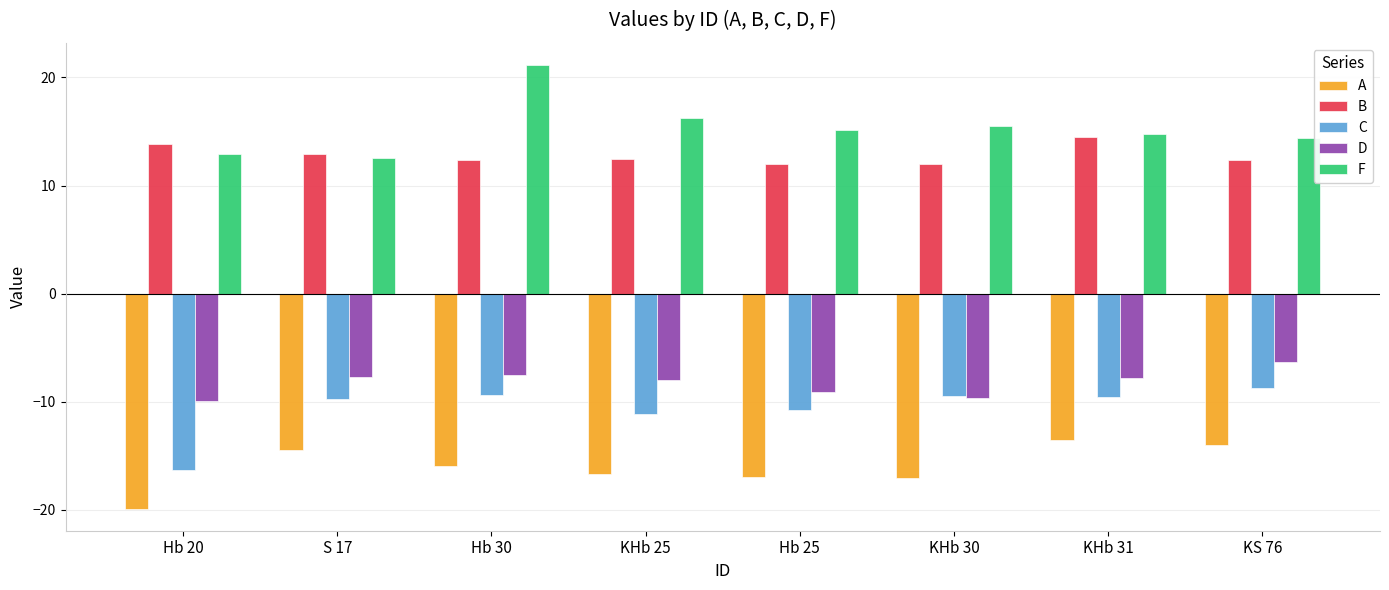

The value of A at KHb 31 is -13.5. True or false?

True